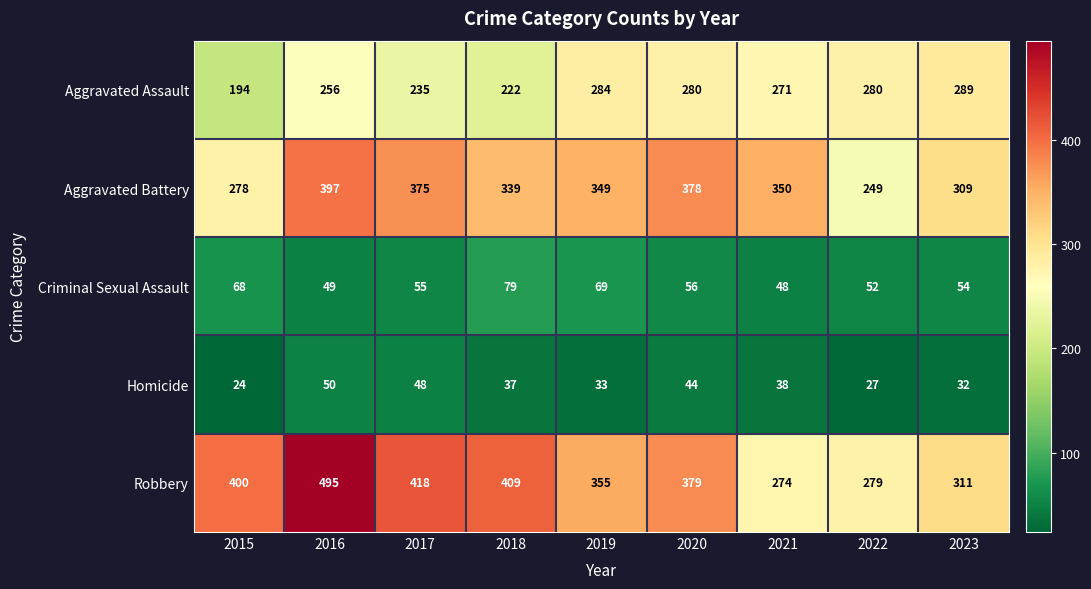

At which category is the sum across all series the highest?

2016